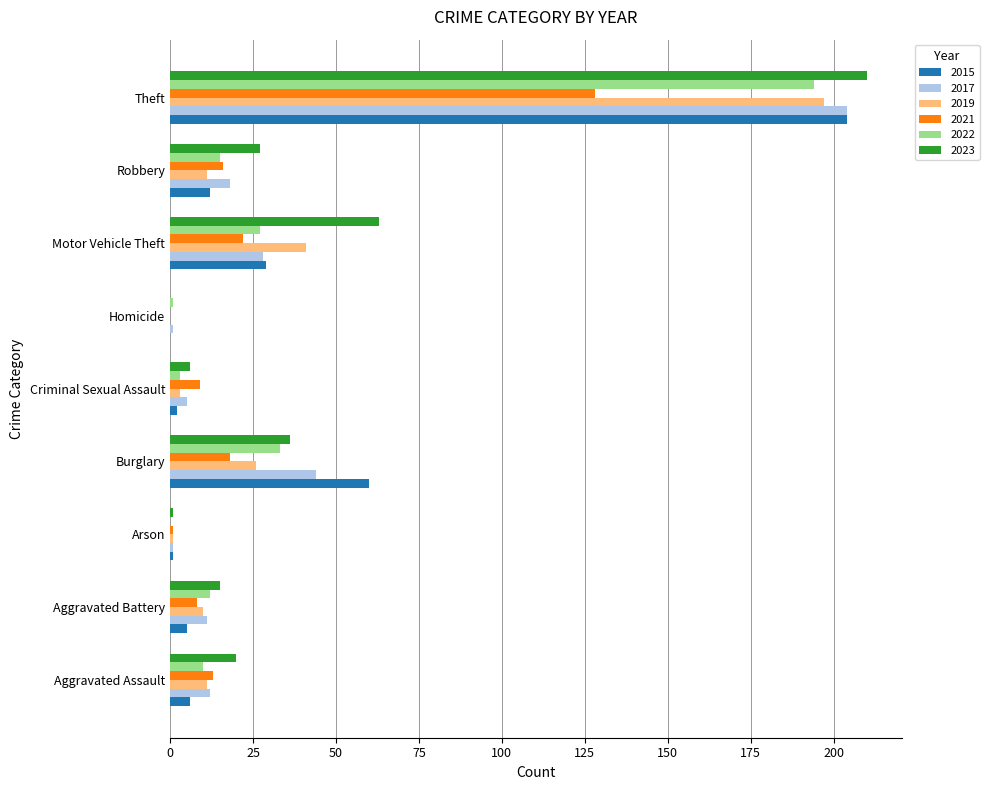

What is the total value across all series at Motor Vehicle Theft?

210